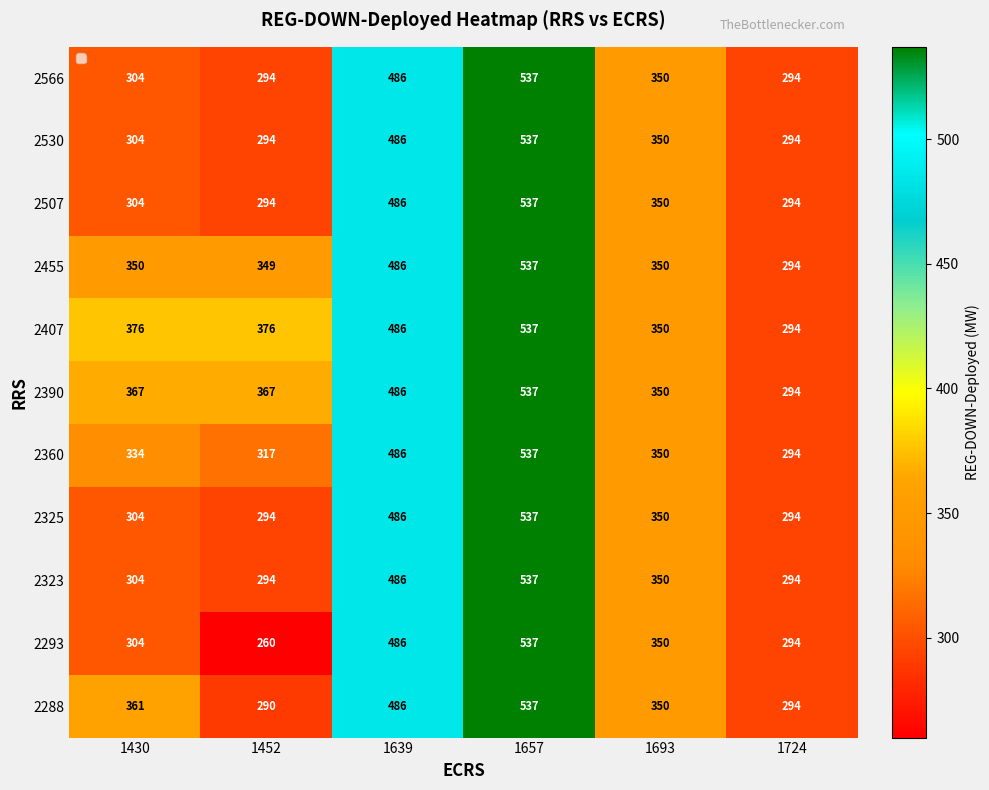

What is the difference between the highest and lowest values at 1430?

72